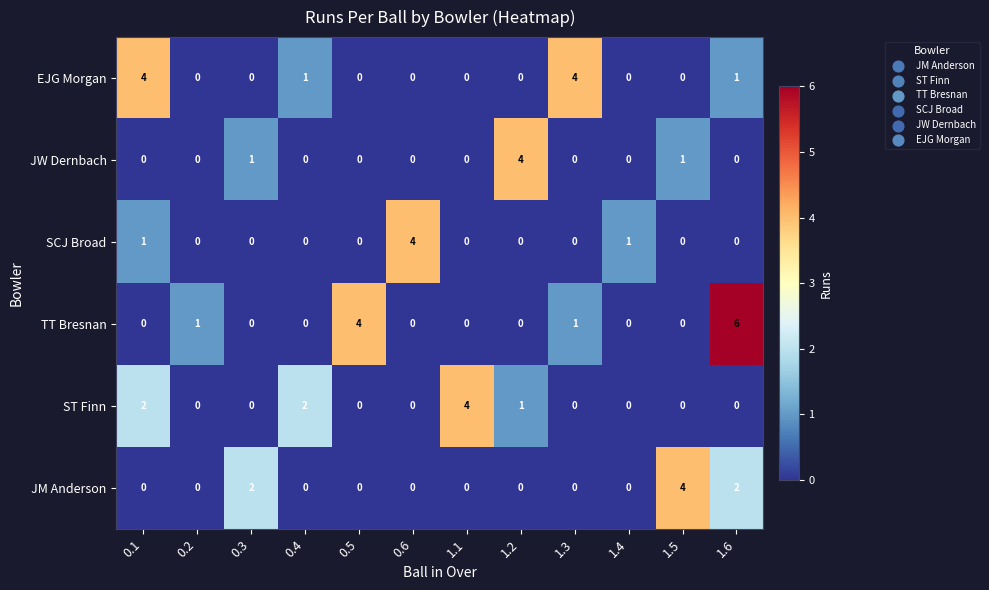

Where is TT Bresnan nearest to the value 3?

0.5